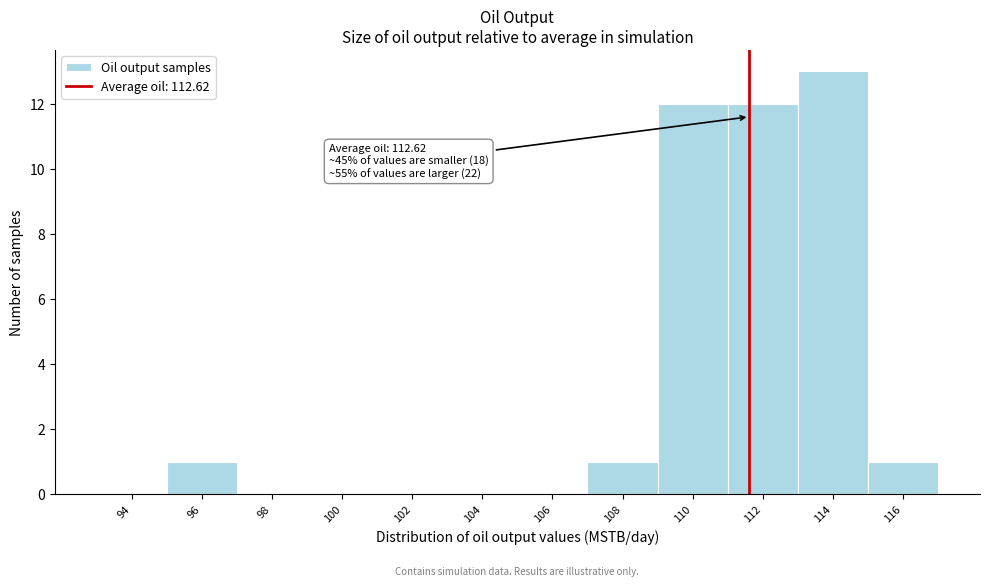

Reading left to right, what are all the values shown in this chart?

94=0	96=1	98=0	100=0	102=0	104=0	106=0	108=1	110=12	112=12	114=13	116=1